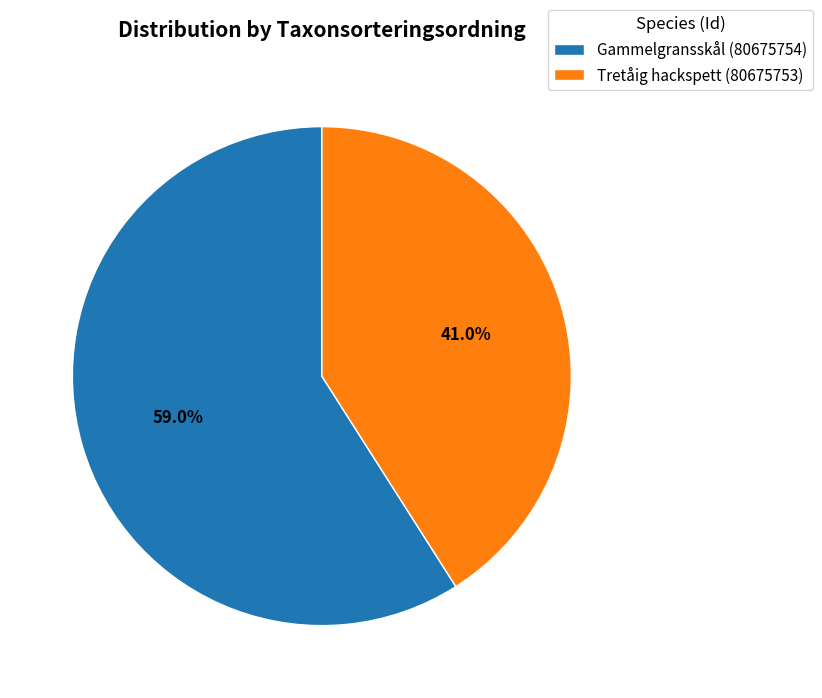

Approximately how many times larger is the value at Gammelgransskål (80675754) compared to Tretåig hackspett (80675753)?

1.4